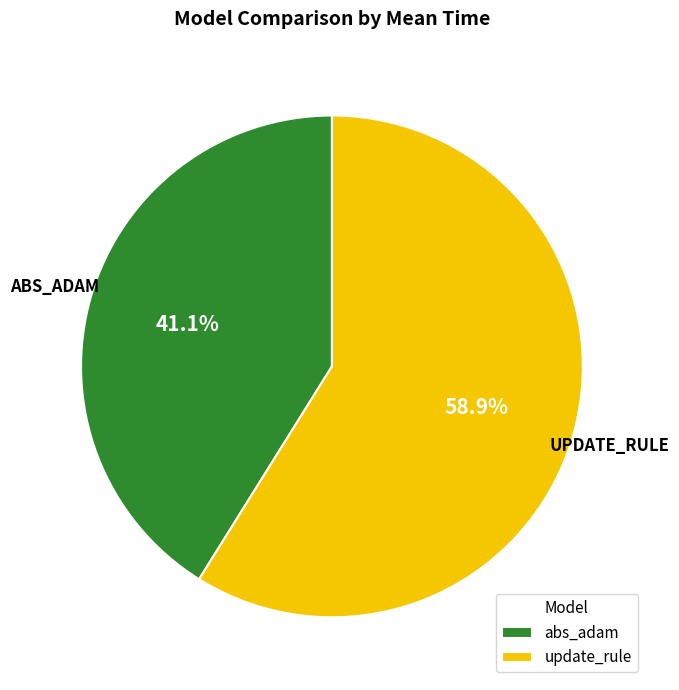

Is it true that abs_adam is 41% of the pie?

True